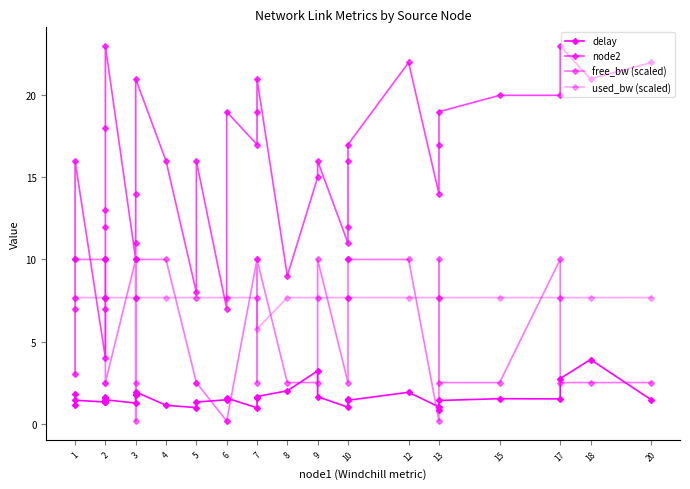

Which series has the widest spread of values?

node2